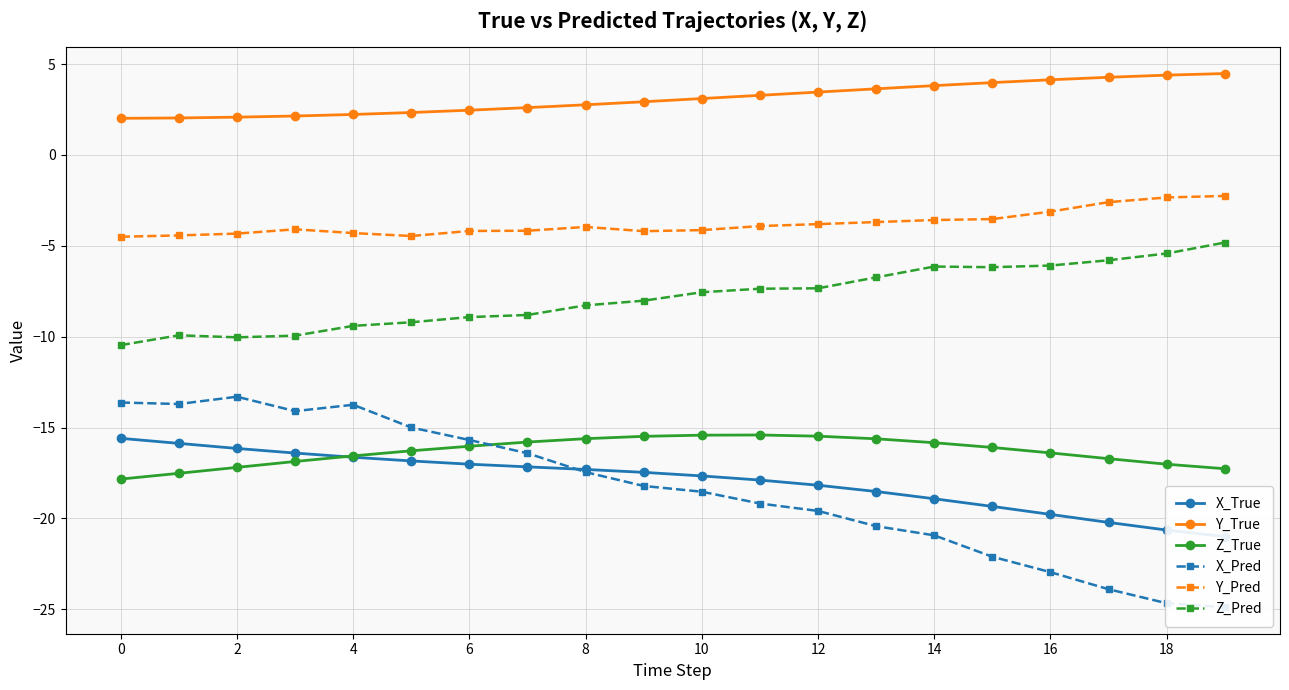

True or false: Y_True and Z_True cross at least once.

False